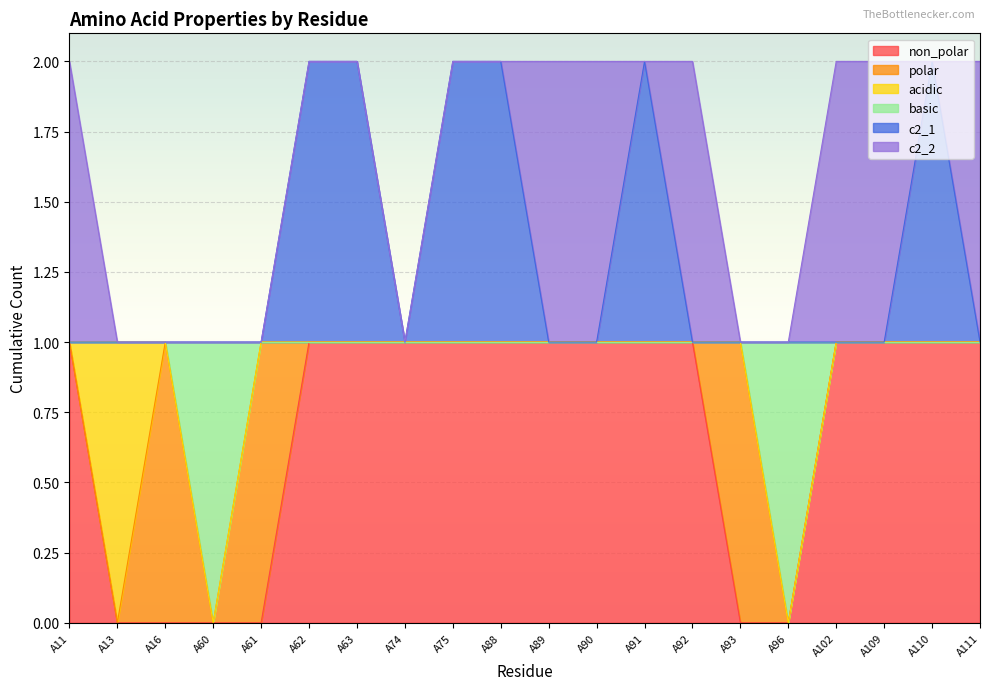

What are all the series names shown in the legend?

non_polar, polar, acidic, basic, c2_1, c2_2